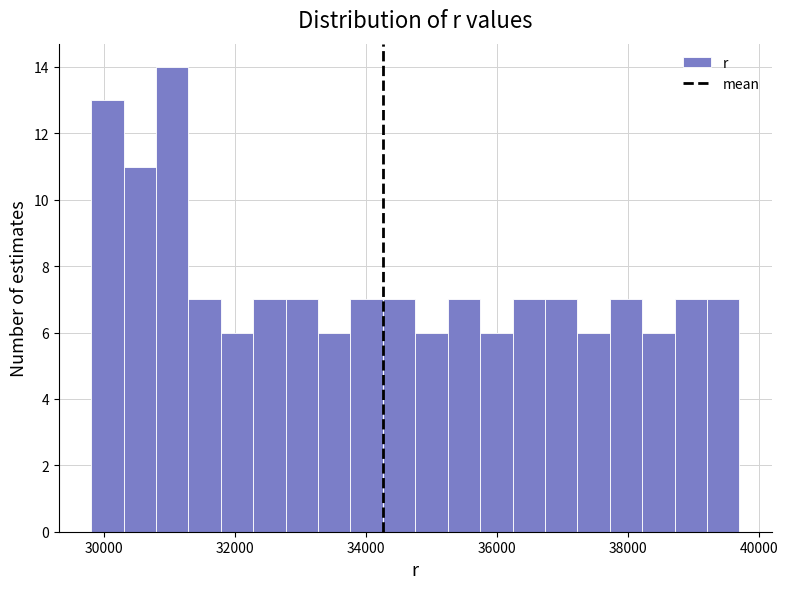

Around what value on the x-axis is the tallest bar? Give the approximate position of its centre, as read against the axis.

31000